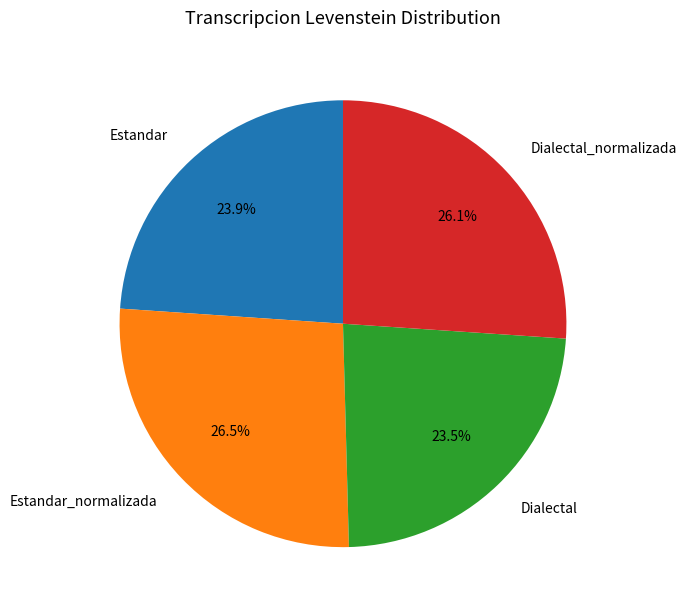

True or false: Estandar accounts for 37% of the total.

False